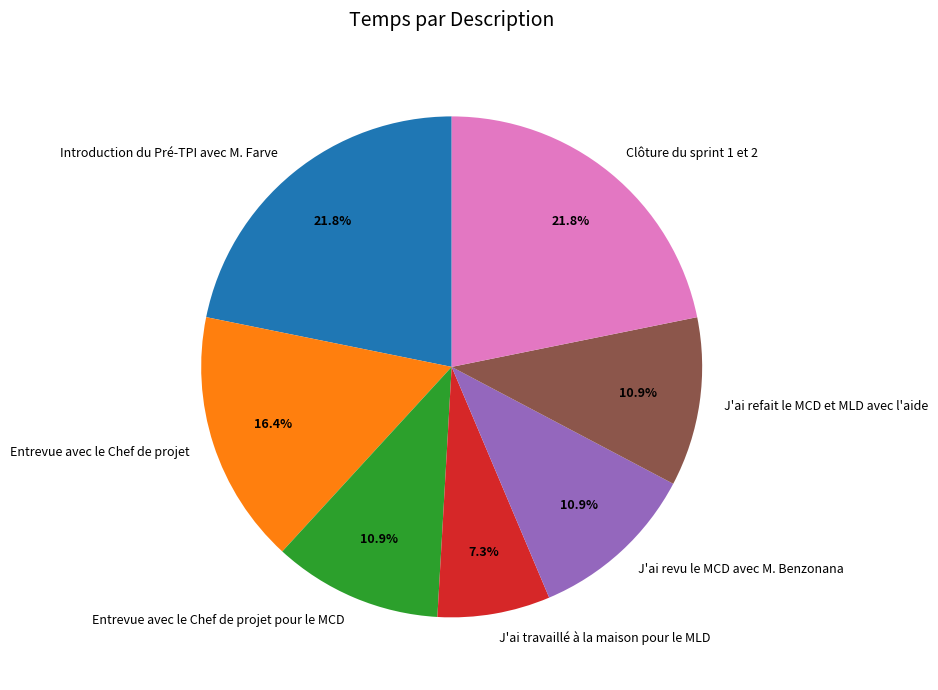

How many slices are in this pie chart?

7